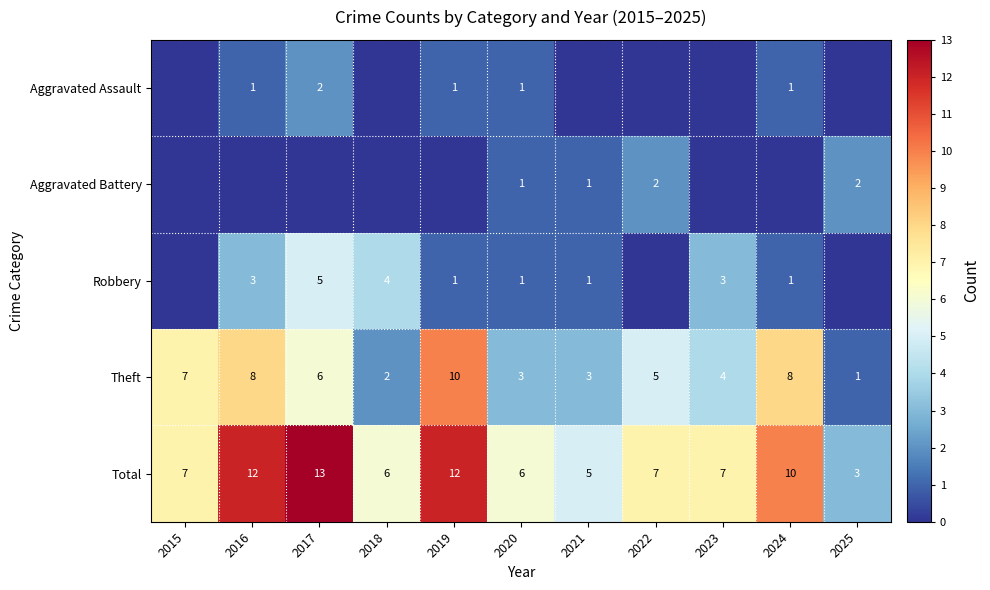

What is the total value across all series at 2019?

24